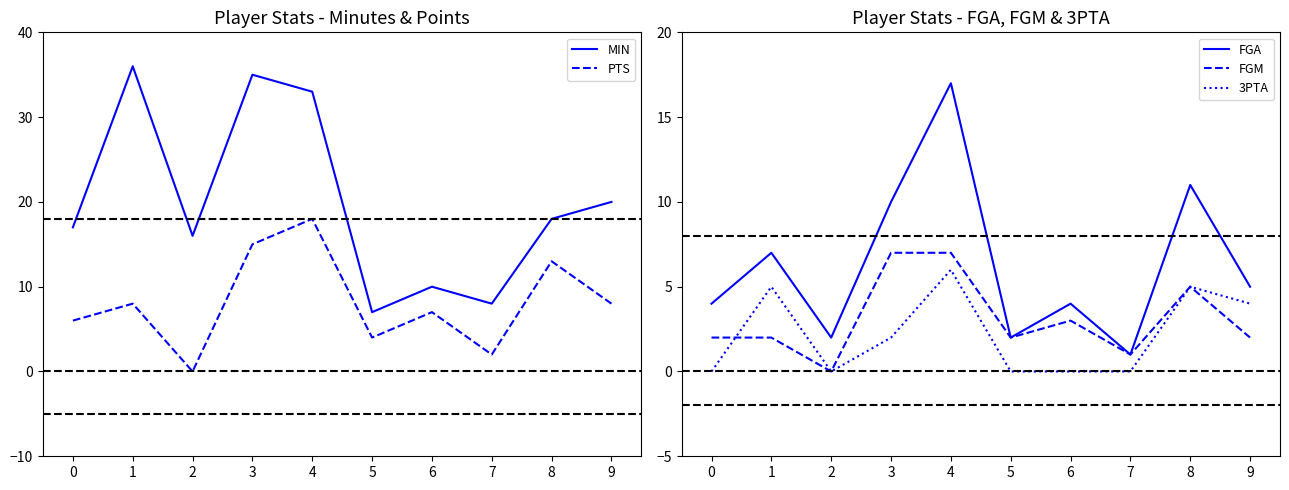

Reading right to left, what are all the values shown in this chart?

MIN: 20	18	8	10	7	33	35	16	36	17
PTS: 8	13	2	7	4	18	15	0	8	6
FGA: 5	11	1	4	2	17	10	2	7	4
FGM: 2	5	1	3	2	7	7	0	2	2
3PTA: 4	5	0	0	0	6	2	0	5	0